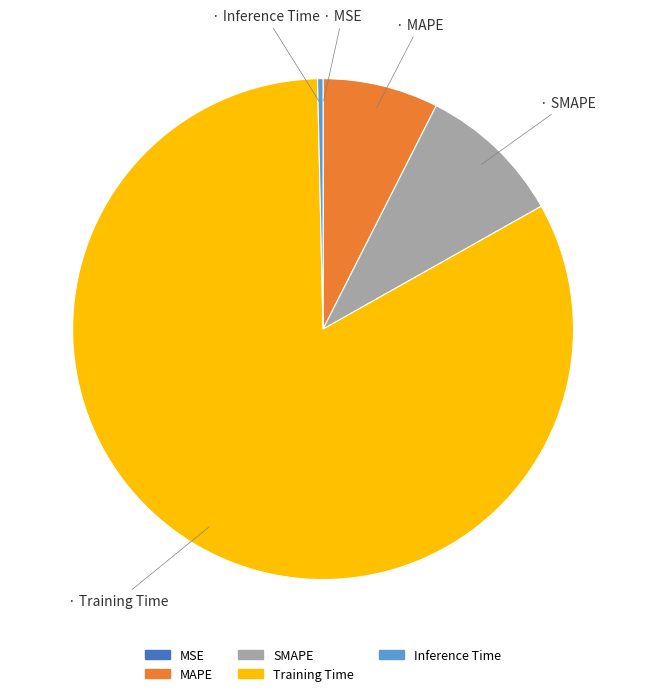

Do Inference Time and Training Time together represent more than half of the pie?

Yes